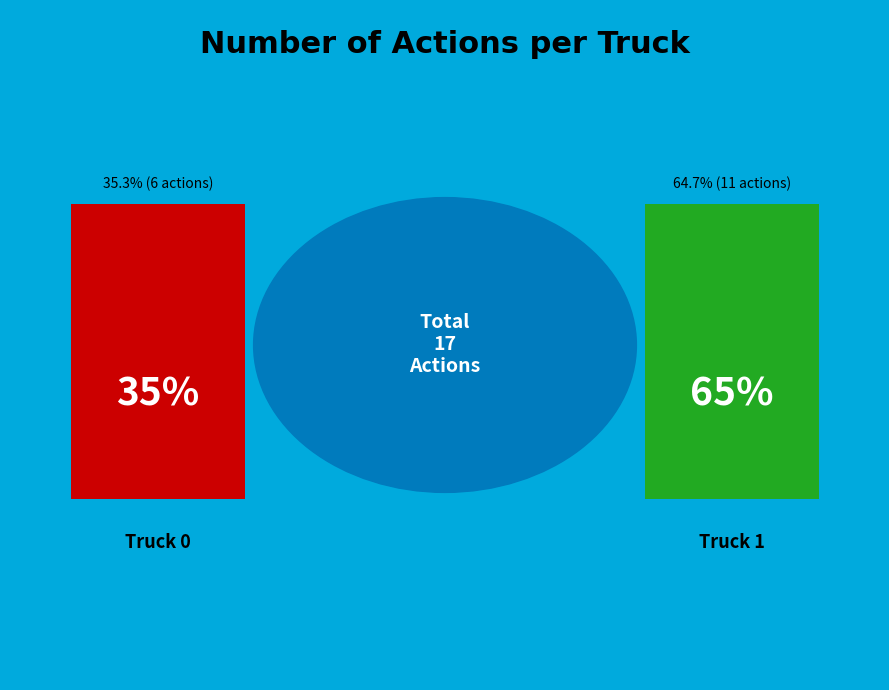

Count the number of slices in the pie.

2